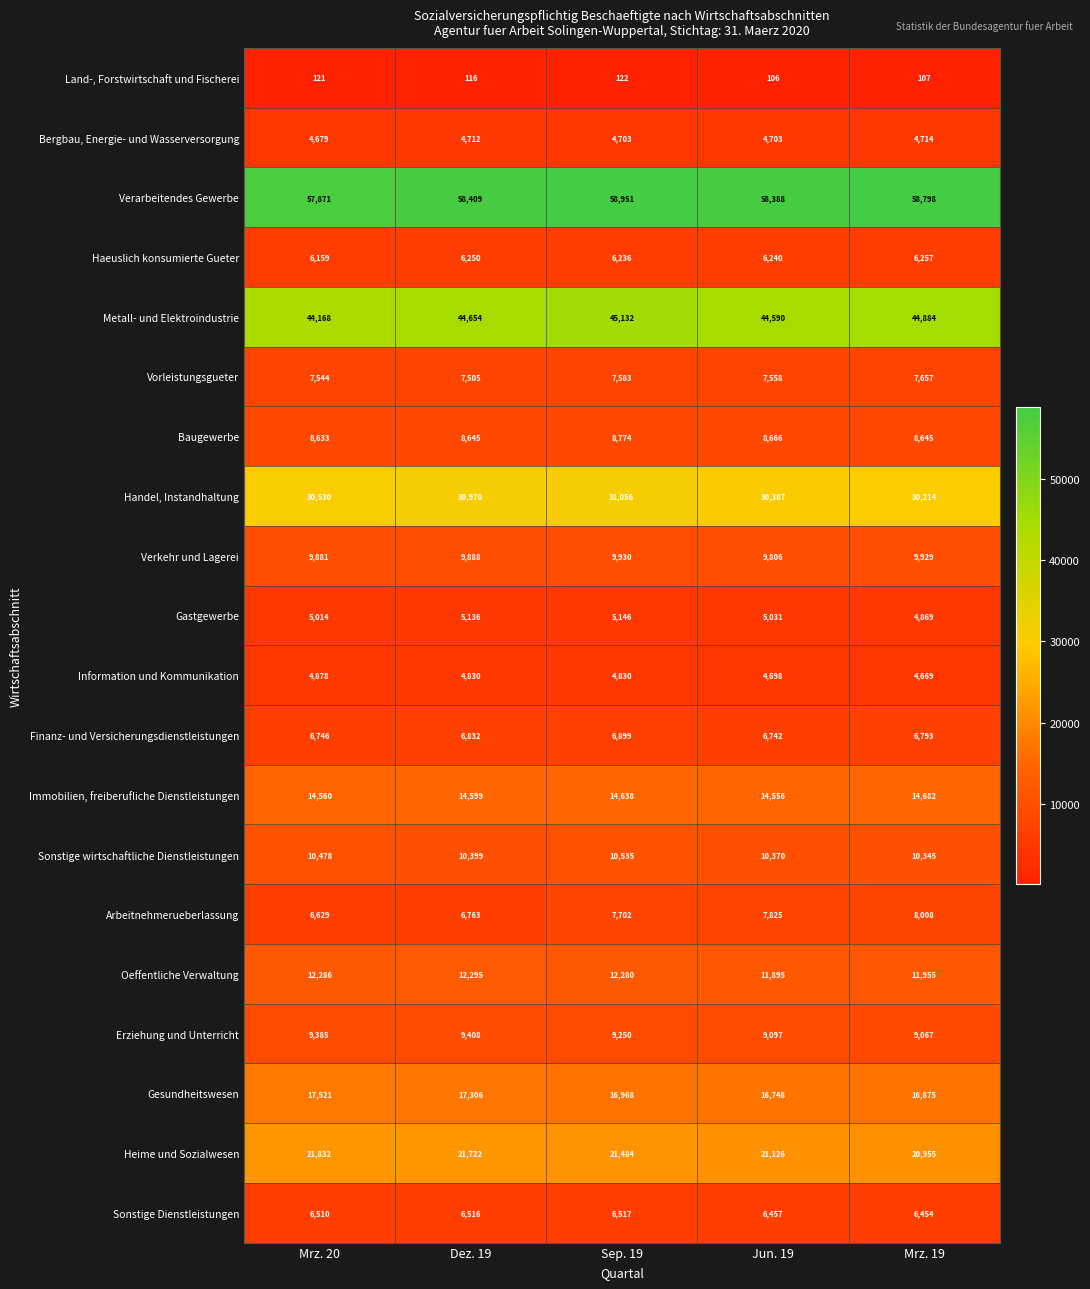

What is the average value of the Land-, Forstwirtschaft und Fischerei series?

114